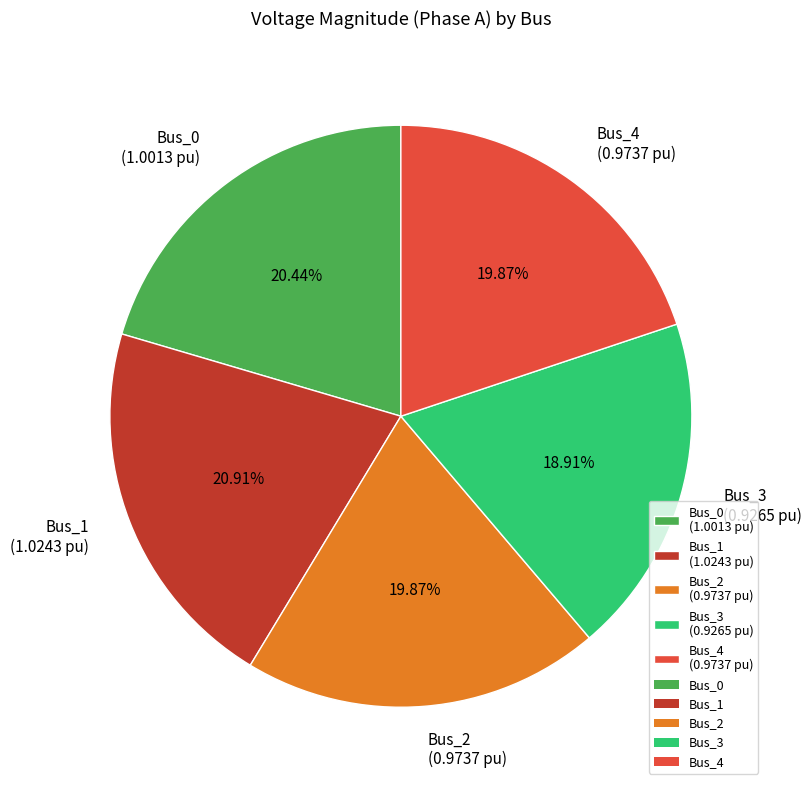

How many slices are in this pie chart?

5